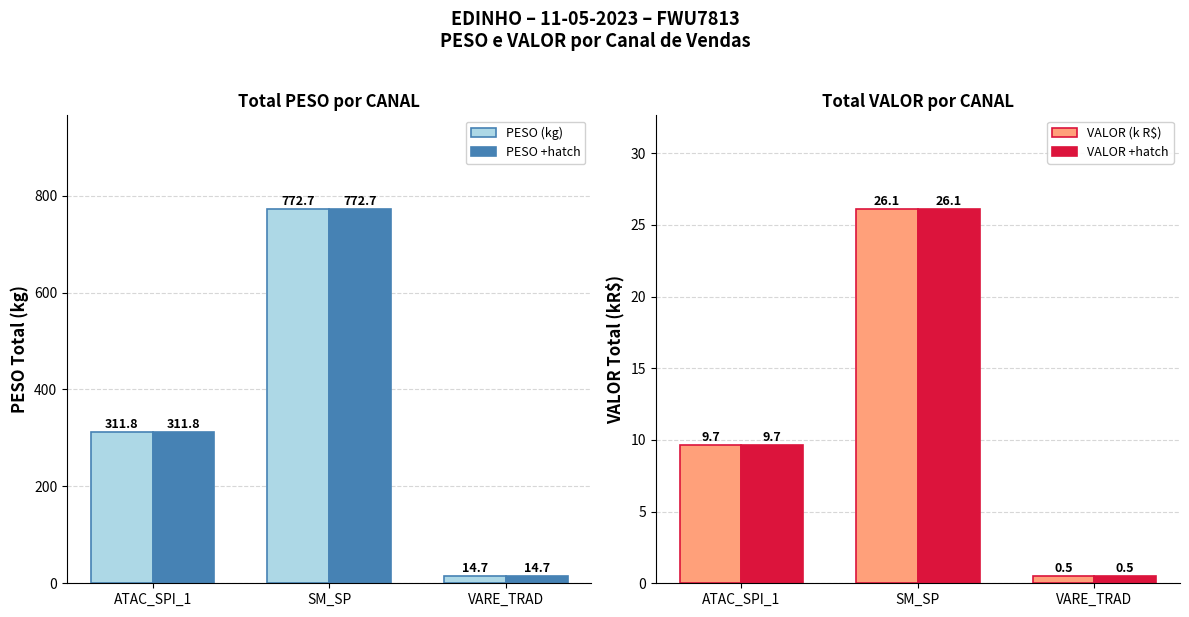

At SM_SP, list the series in order from smallest to largest.

VALOR (k R$), VALOR +hatch, PESO (kg), PESO +hatch